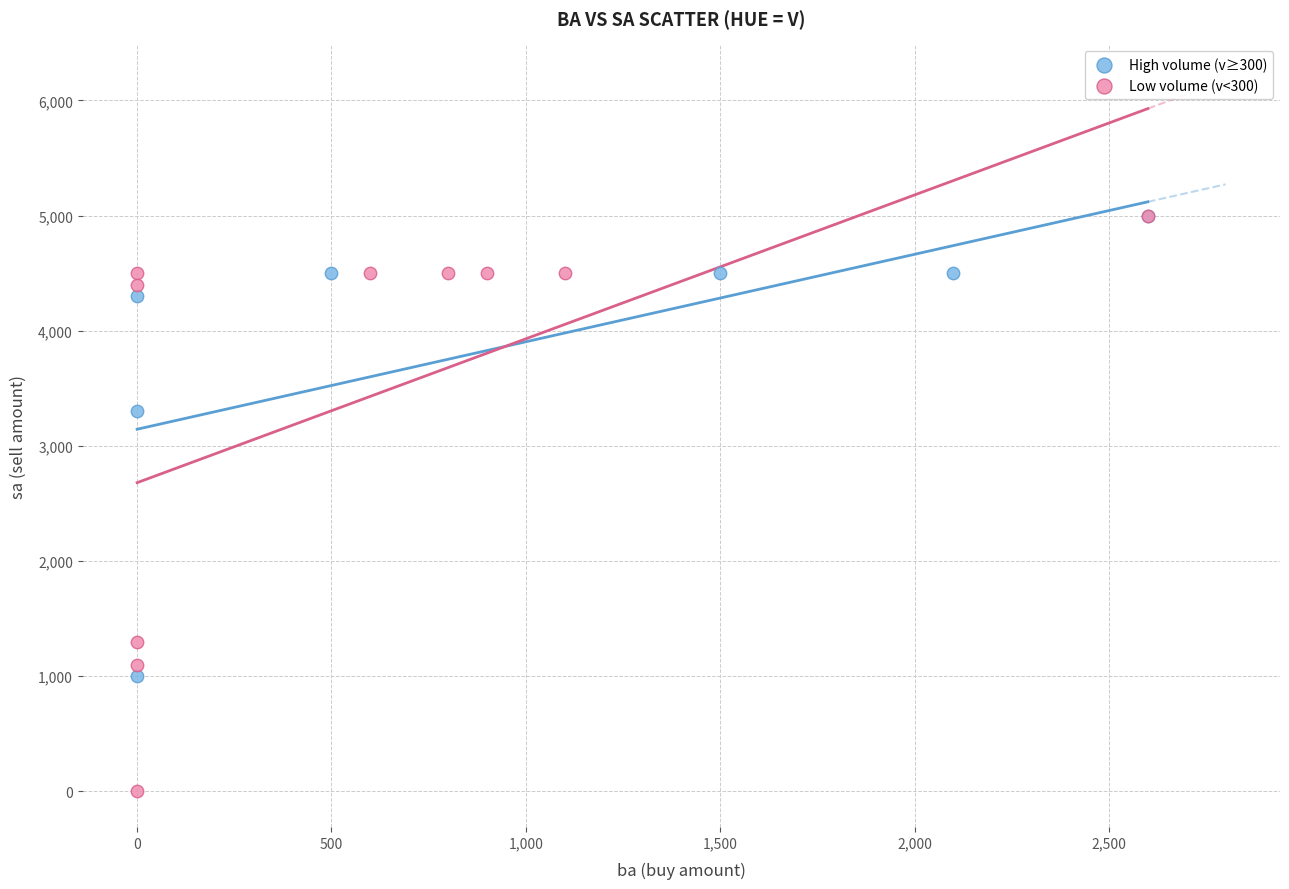

Which series has the widest spread of Y values?

Low volume (v<300)